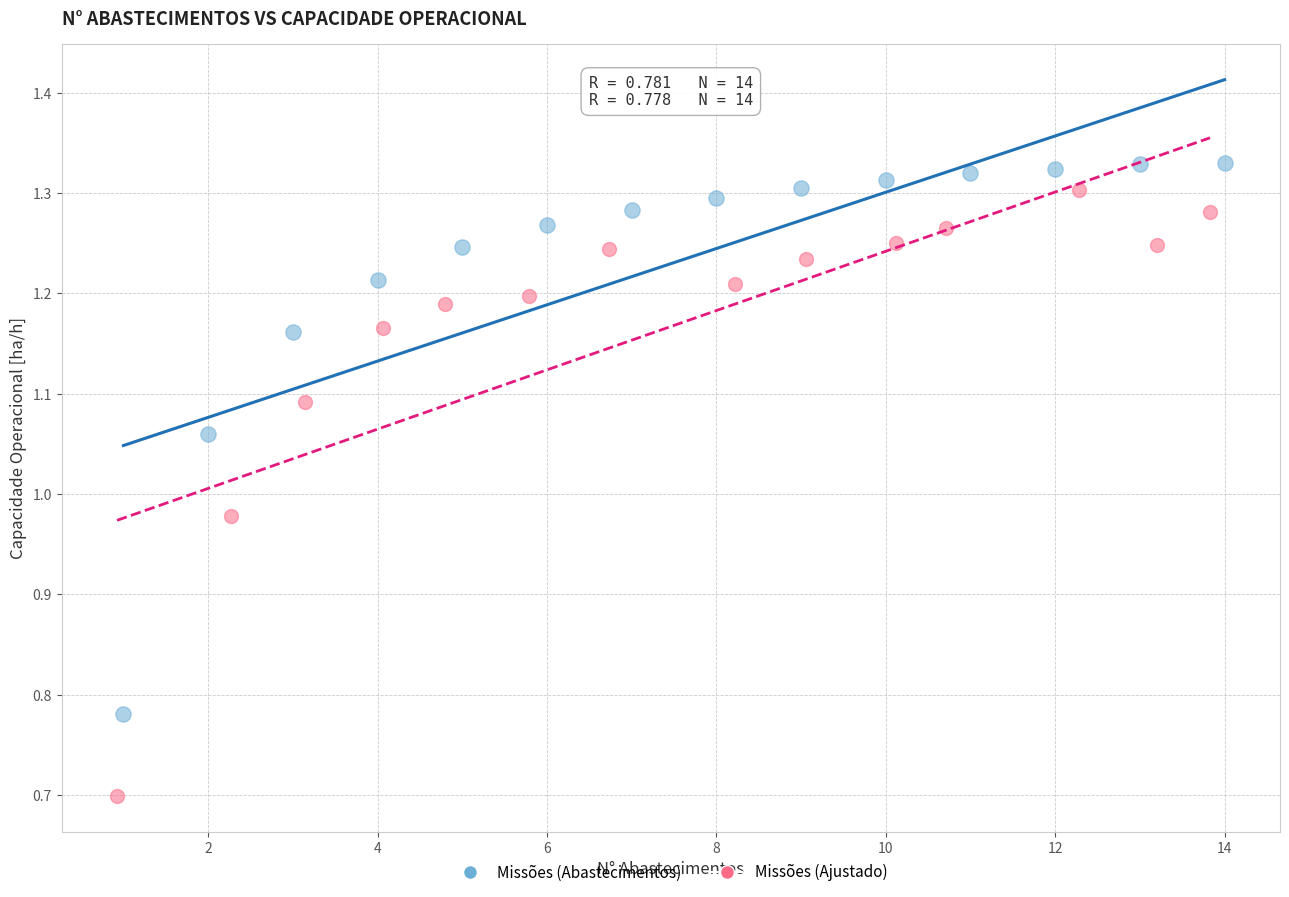

Which series reaches the minimum Y coordinate?

Missões (Ajustado)